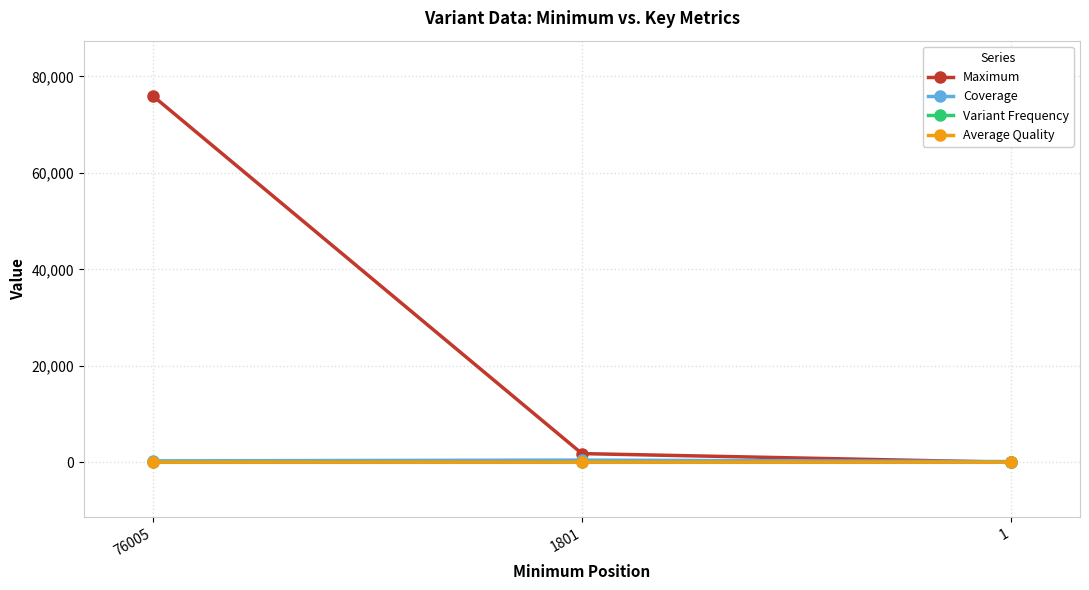

Which series has the widest spread of values?

Maximum